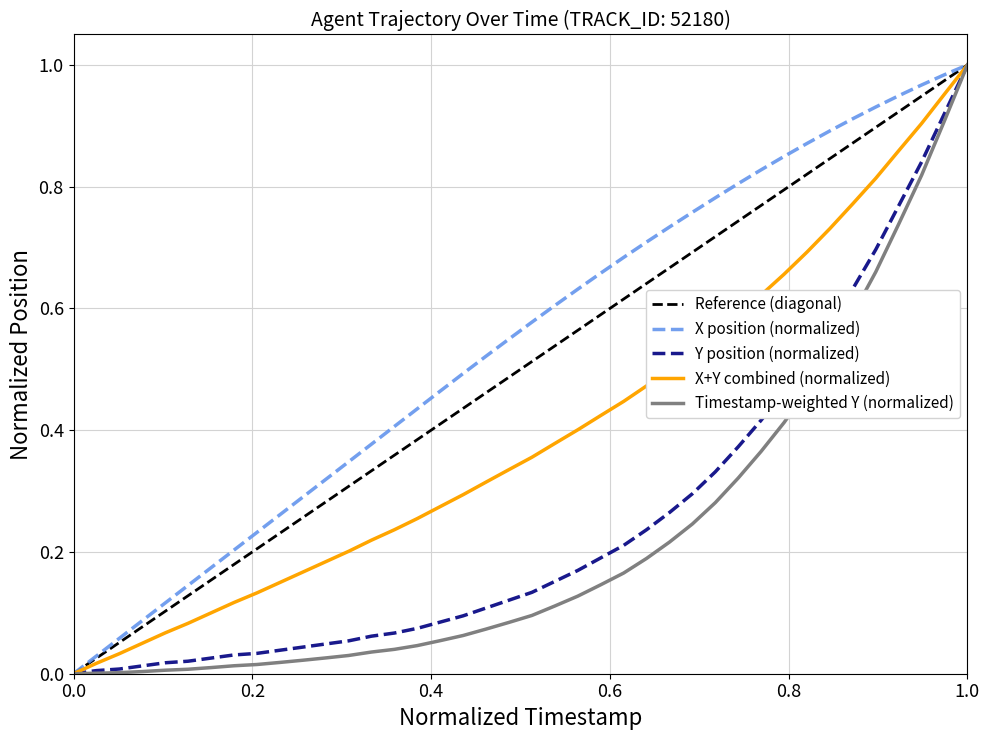

True or false: TIMESTAMP has more than 1 points higher than both neighbors.

False